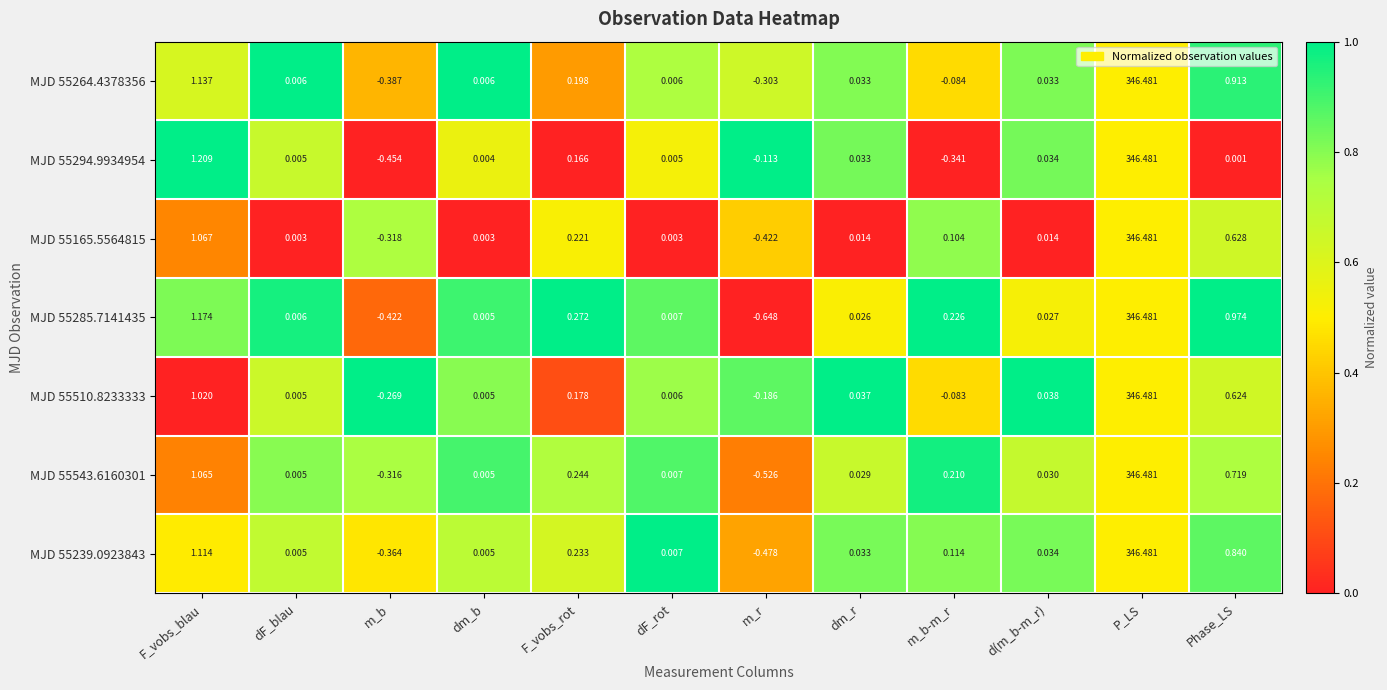

At which label does MJD 55239.0923843 reach its minimum?

m_r